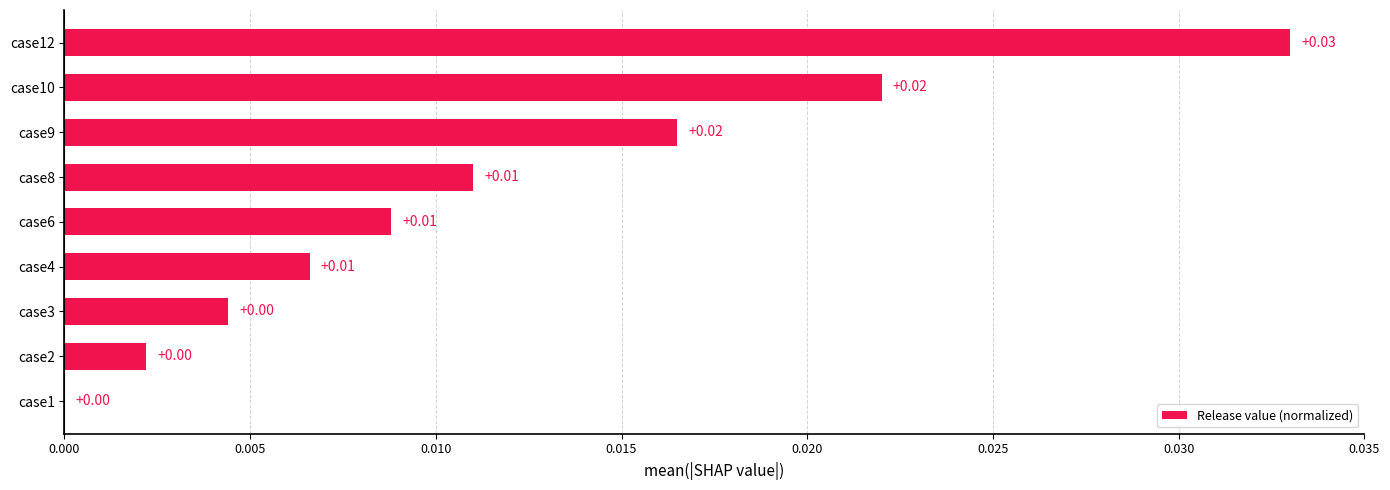

Which has a higher value, case6 or case12?

case12